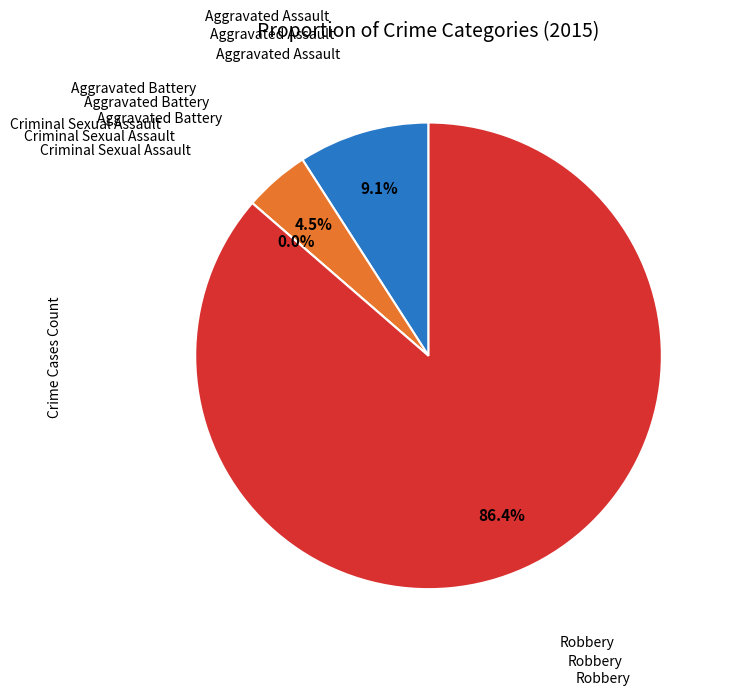

Which has a higher value, Robbery or Criminal Sexual Assault?

Robbery